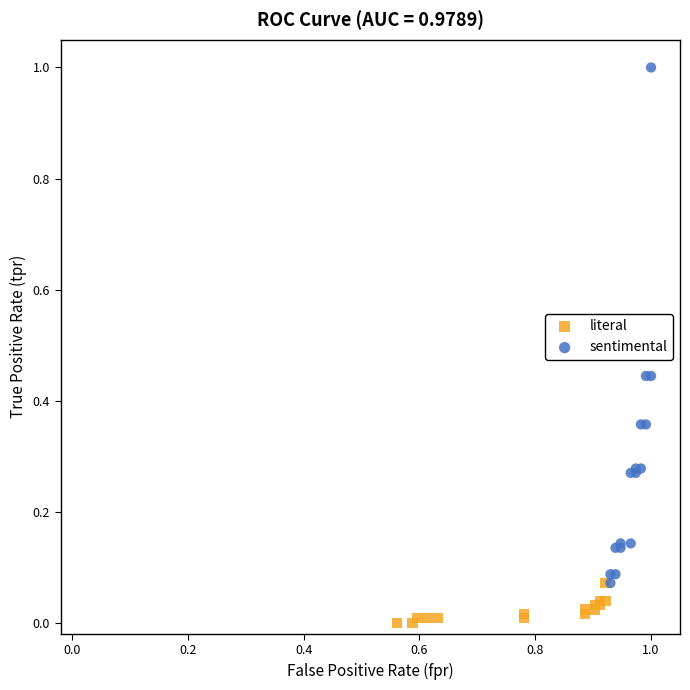

Which series contains the lowest Y value?

literal